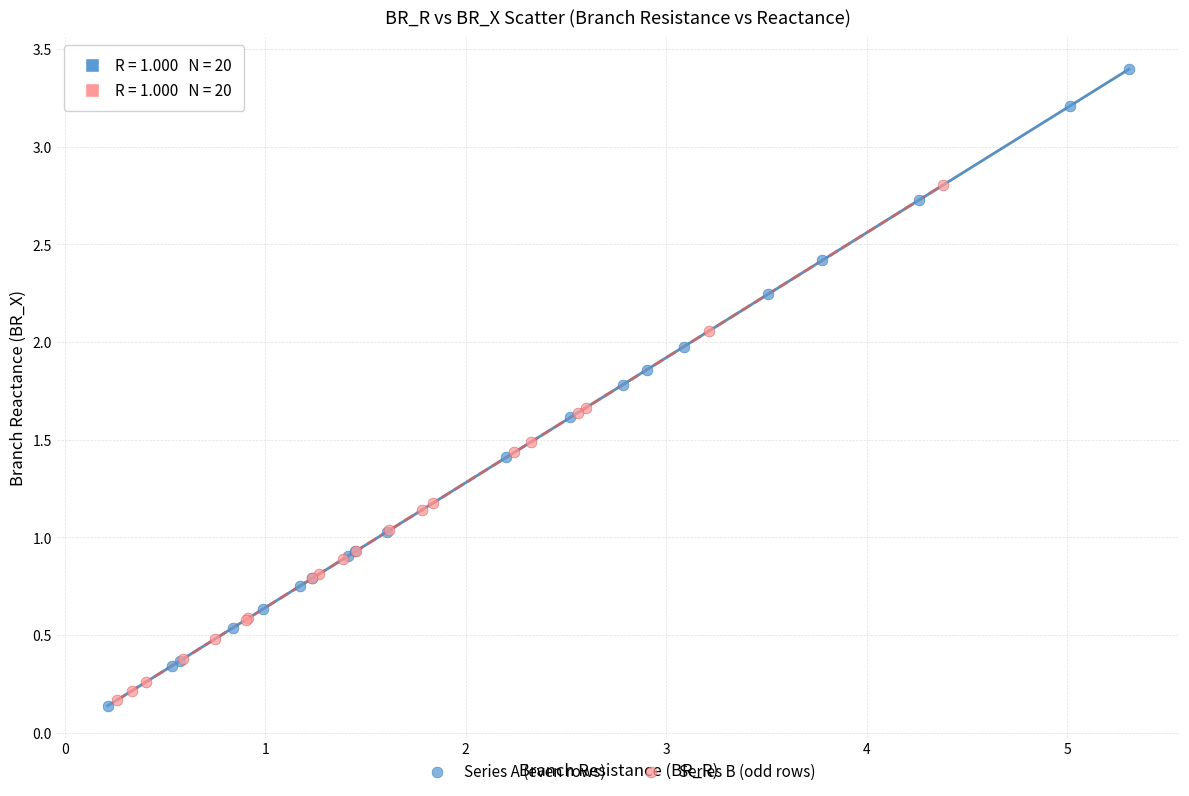

Which series reaches the maximum Y coordinate?

Series A (even rows)